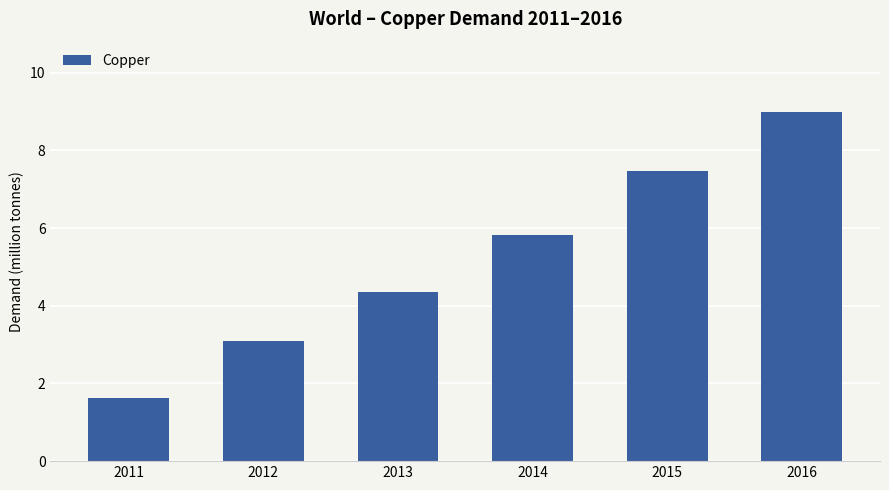

The value at 2011 is 0.5. True or false?

False